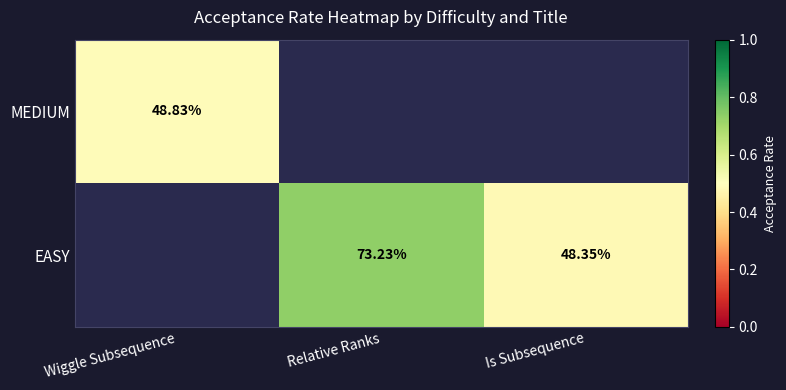

At Wiggle Subsequence, list the series in order from smallest to largest.

MEDIUM, EASY